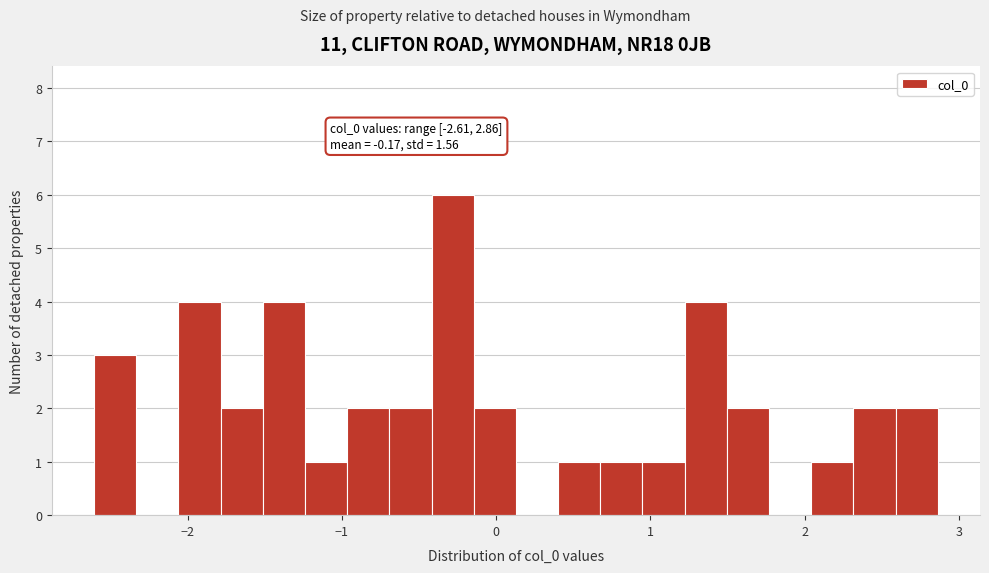

Around what value on the x-axis is the tallest bar? Give the approximate position of its centre, as read against the axis.

-0.3